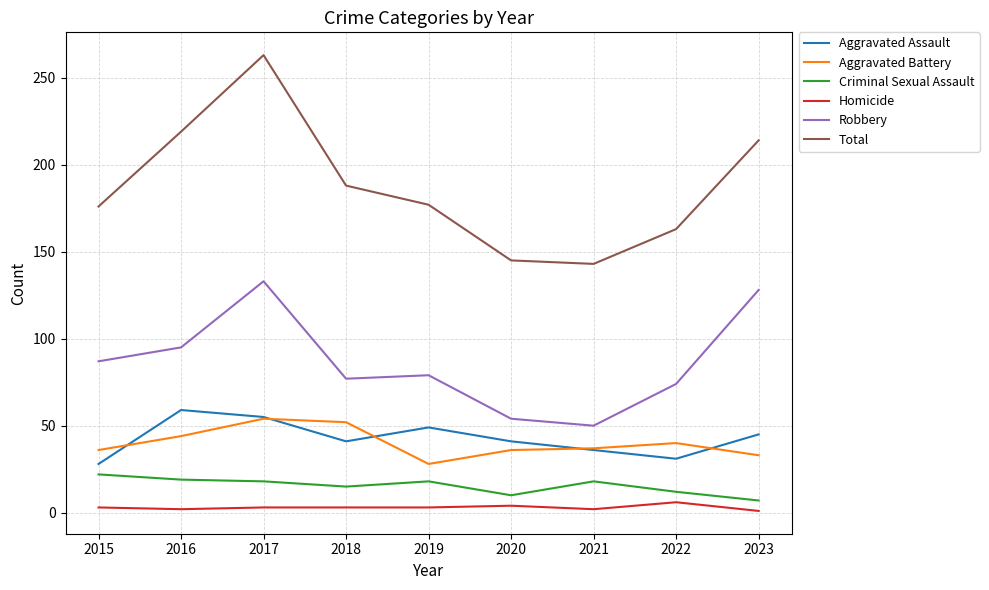

At which category is the sum across all series the highest?

2017